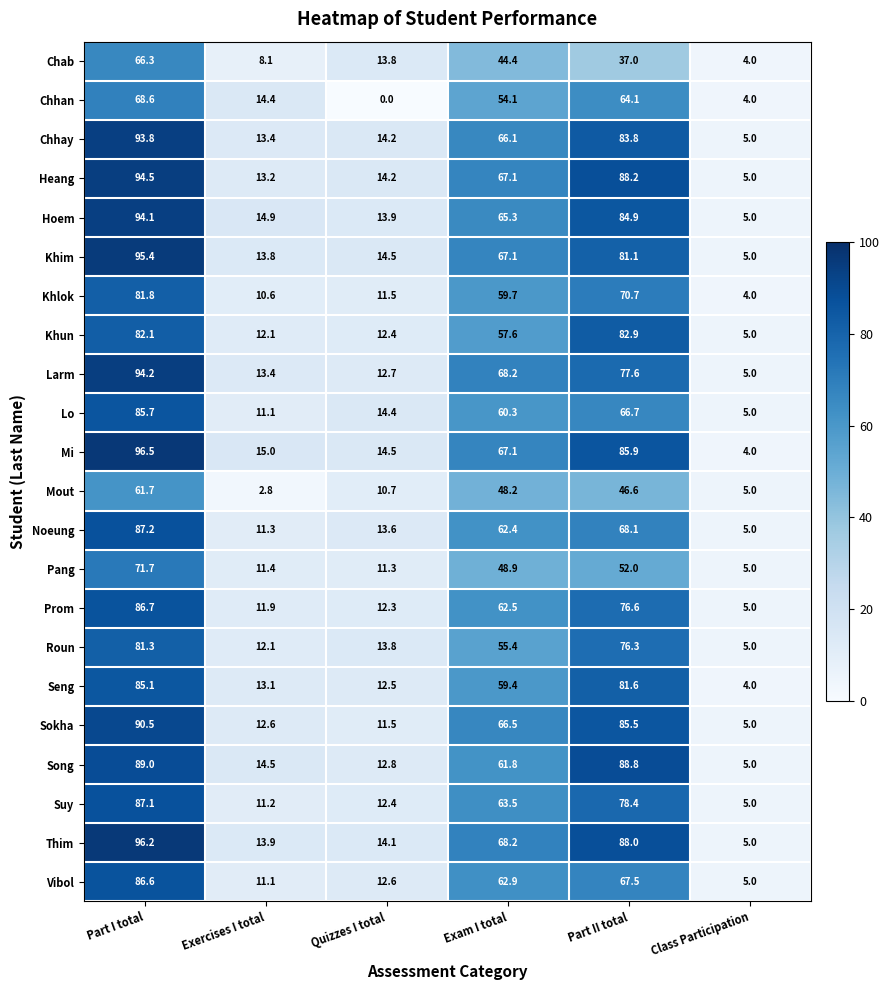

What is the greatest value displayed?

96.5